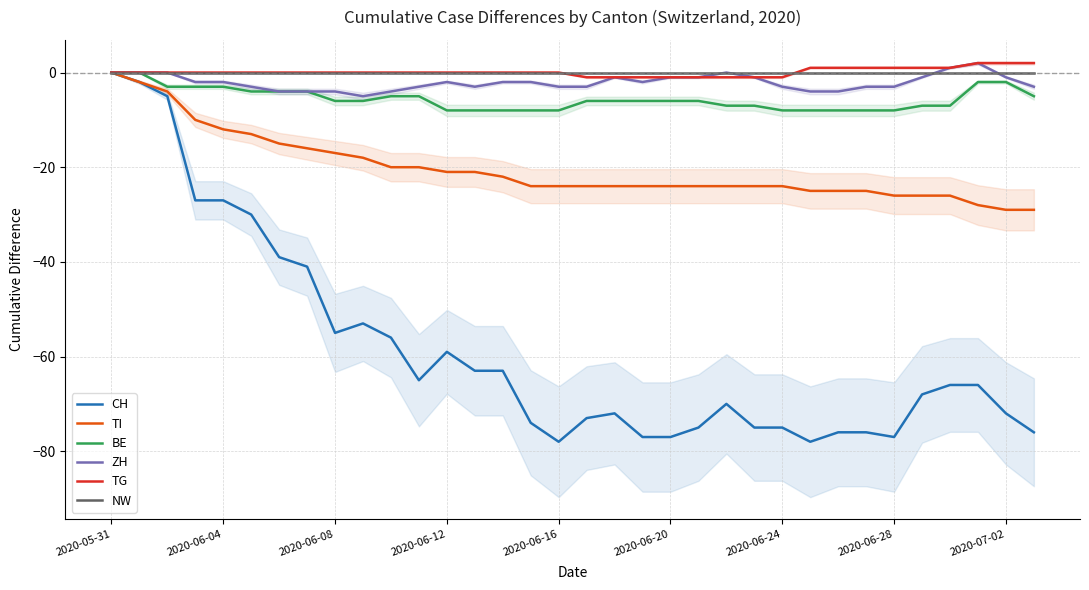

True or false: TG and ZH cross at least once.

False